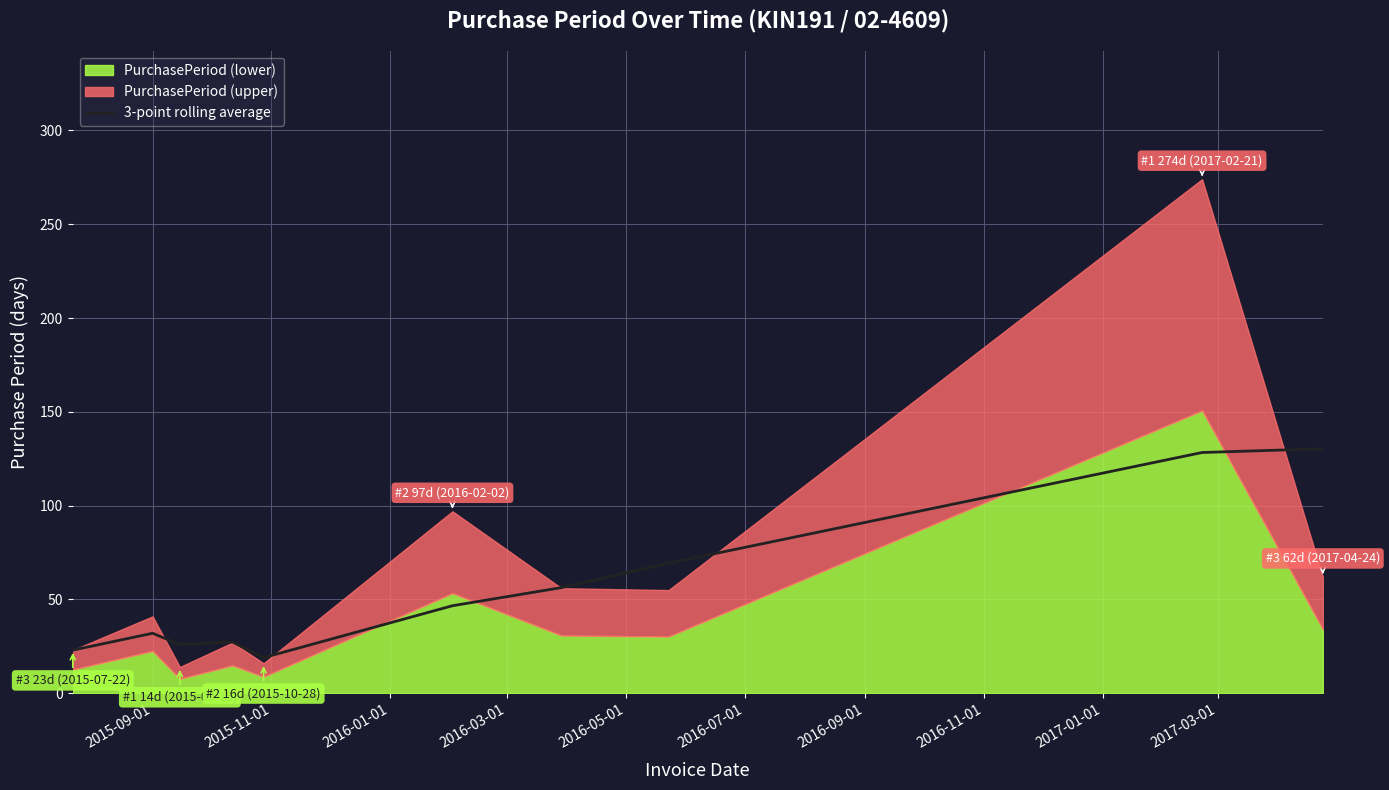

What is the highest value of the 3-point rolling average series?

130.3